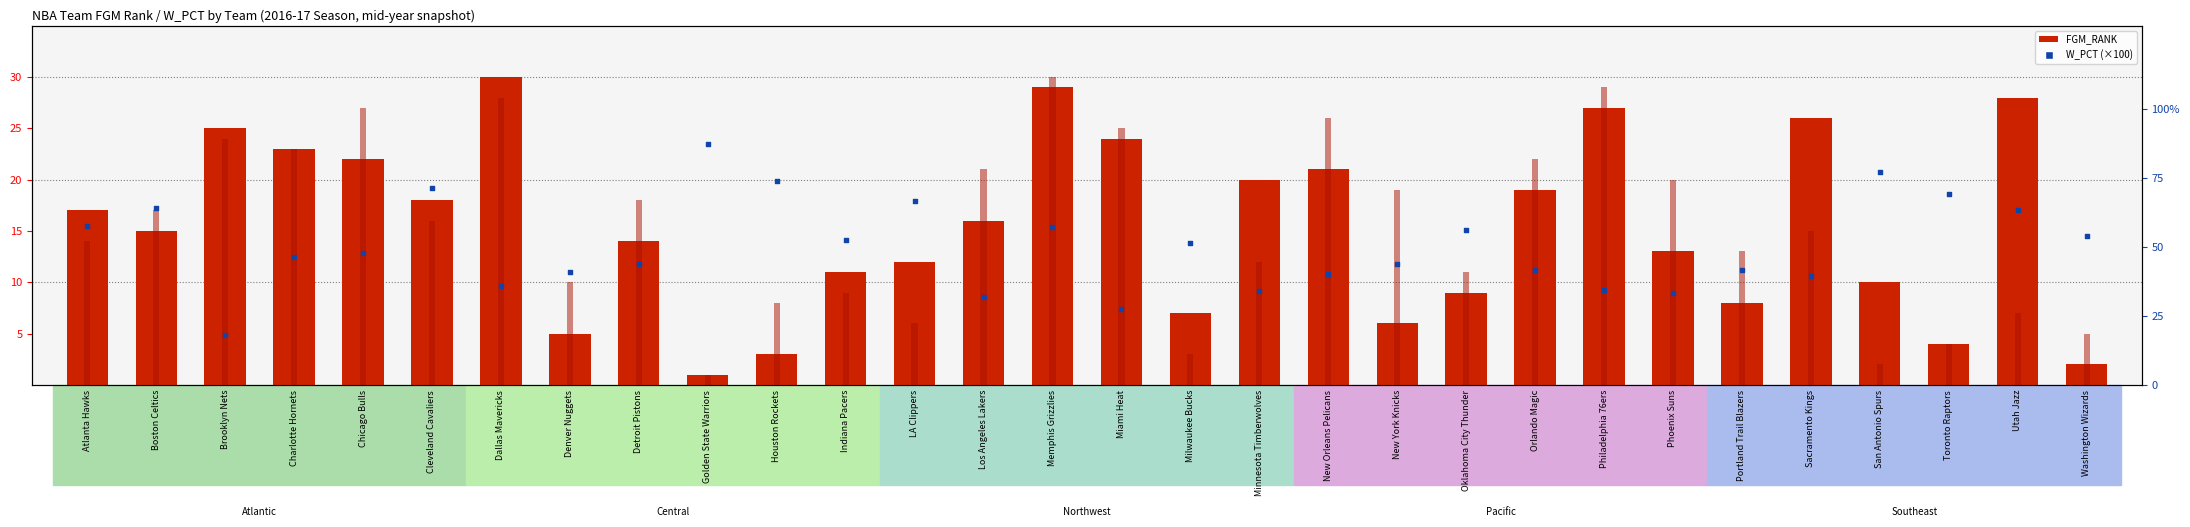

At which category is the sum across all series the highest?

Memphis Grizzlies